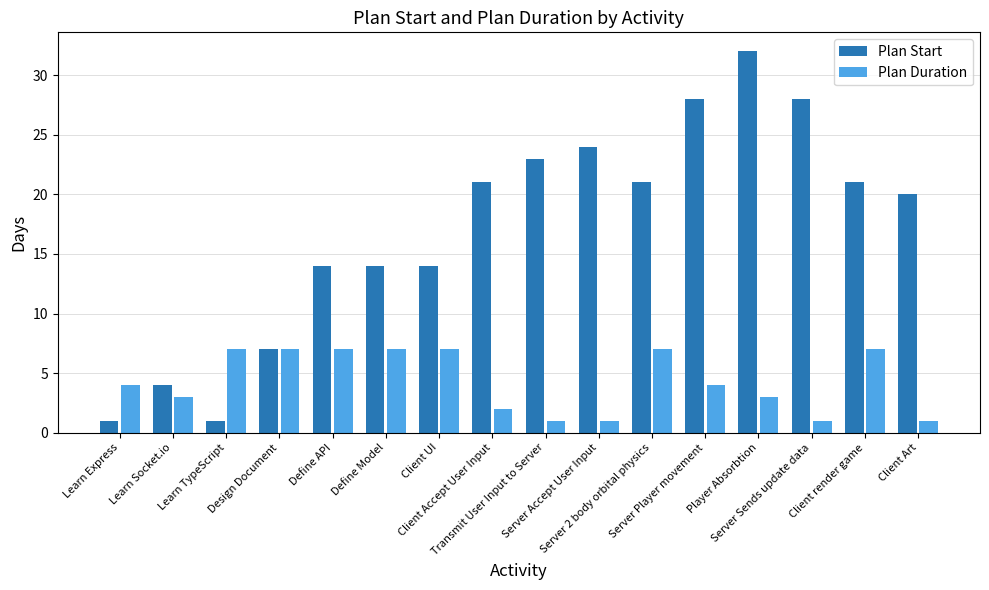

Rank the series by their maximum value, from highest to lowest.

Plan Start, Plan Duration